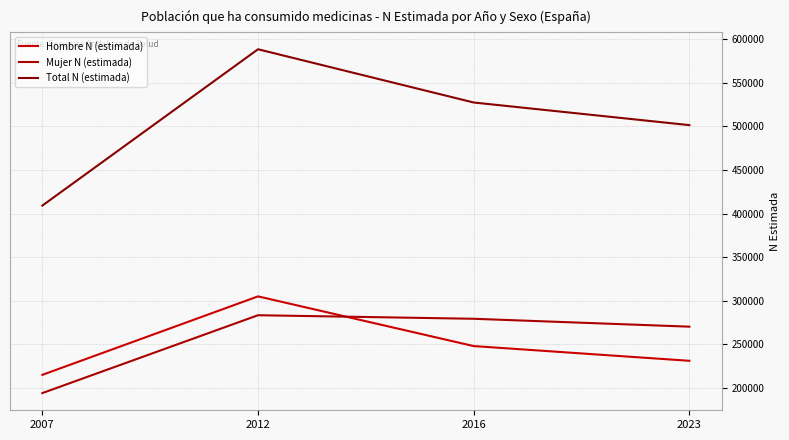

How many intersections are there between Hombre N (estimada) and Mujer N (estimada)?

1